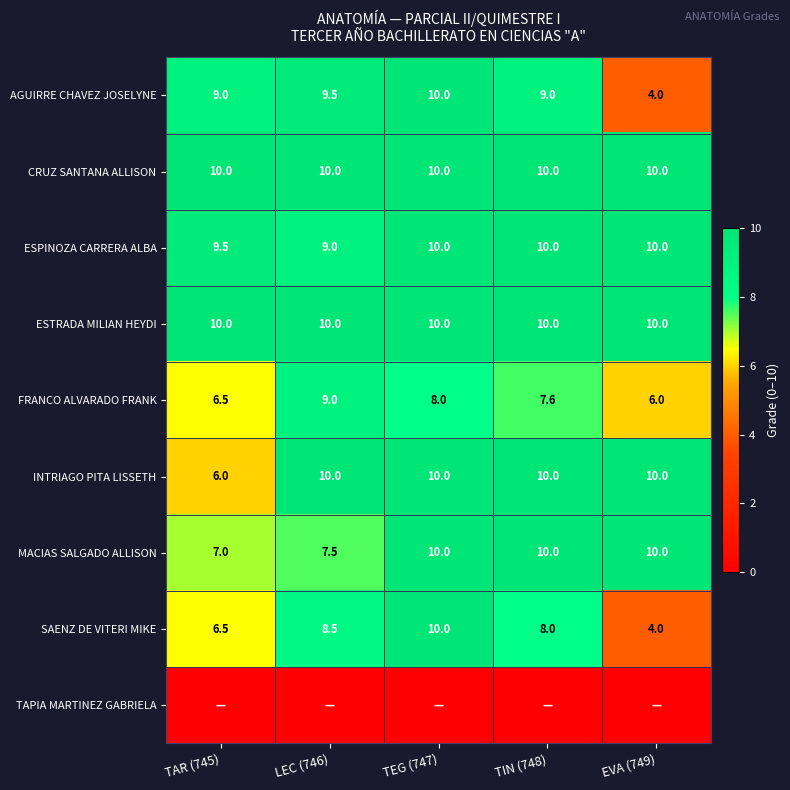

What is the approximate value of ESTRADA MILIAN HEYDI at TIN (748)?

10.0